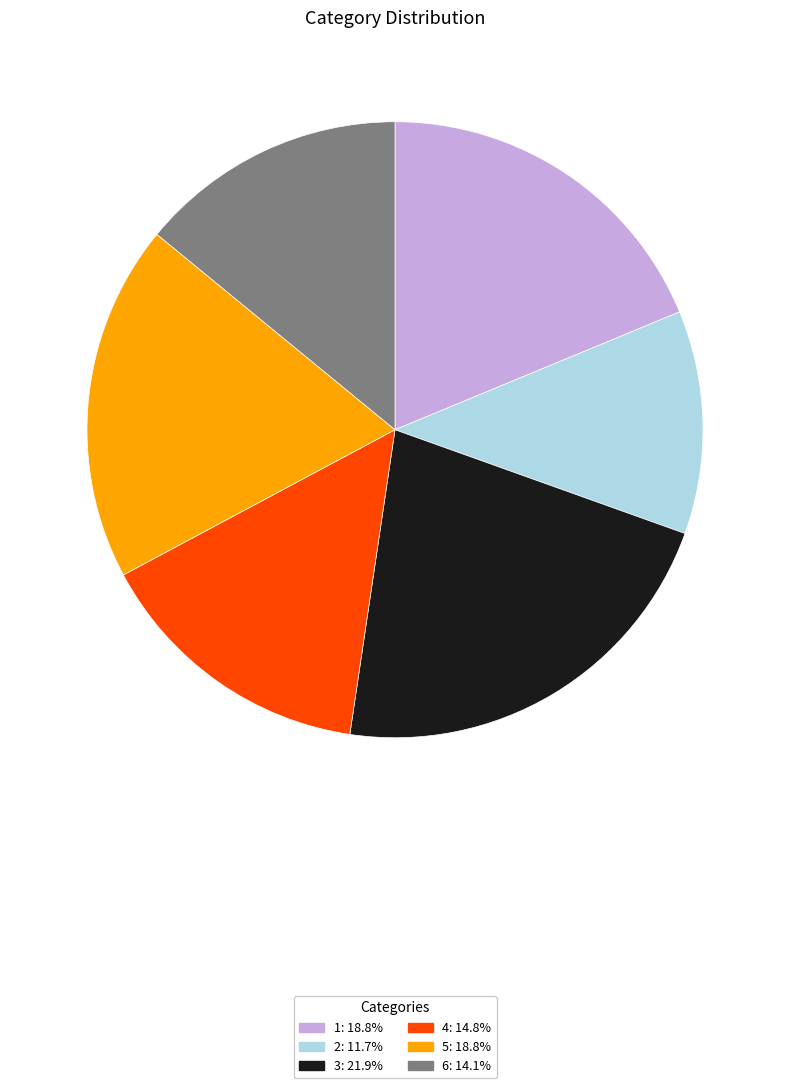

Combined, do 3 and 4 account for over 50%?

No